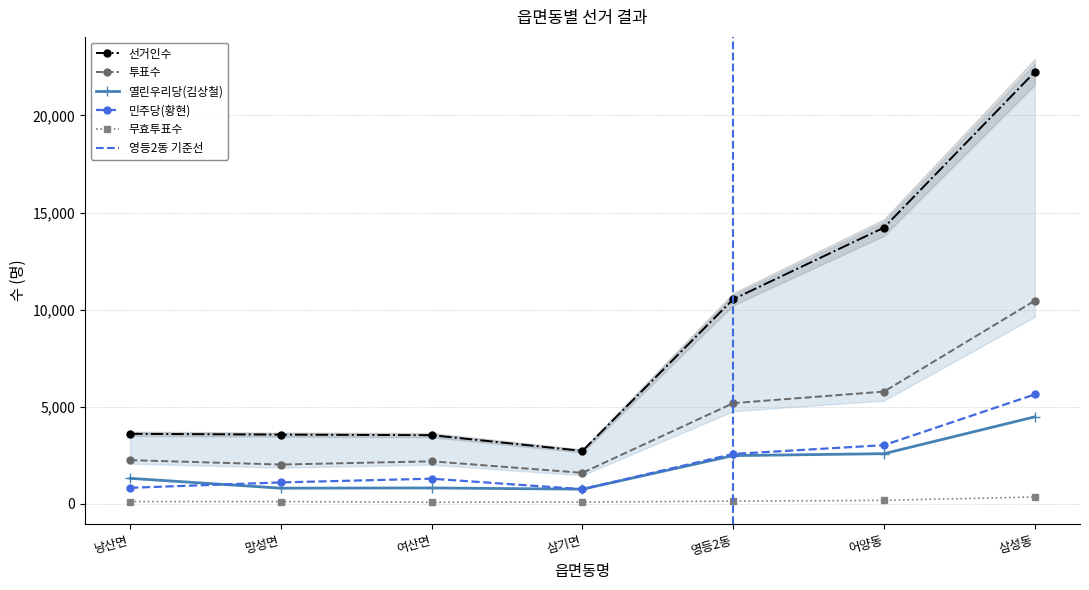

What is the lowest value of the 무효투표수 series?

79